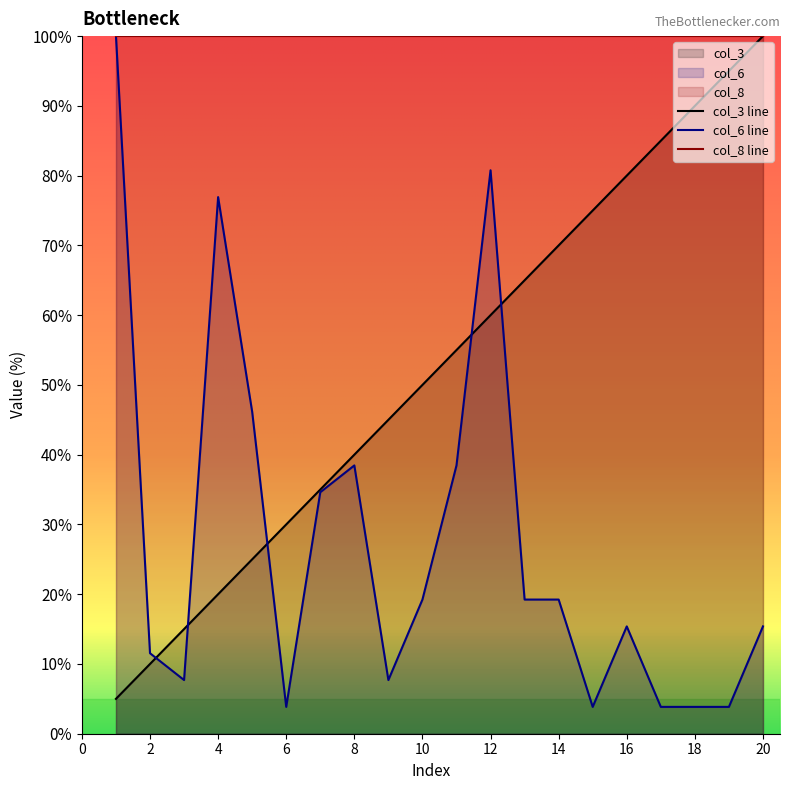

Between 5 and 10, which series saw the biggest shift?

col_6